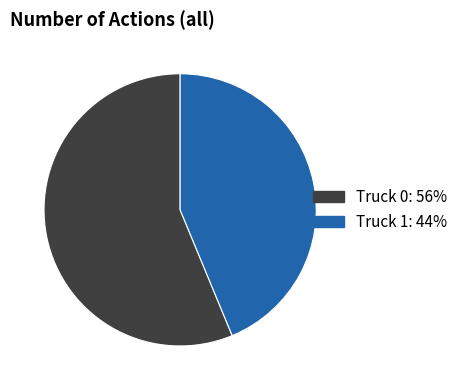

Does any single category account for the majority?

Yes